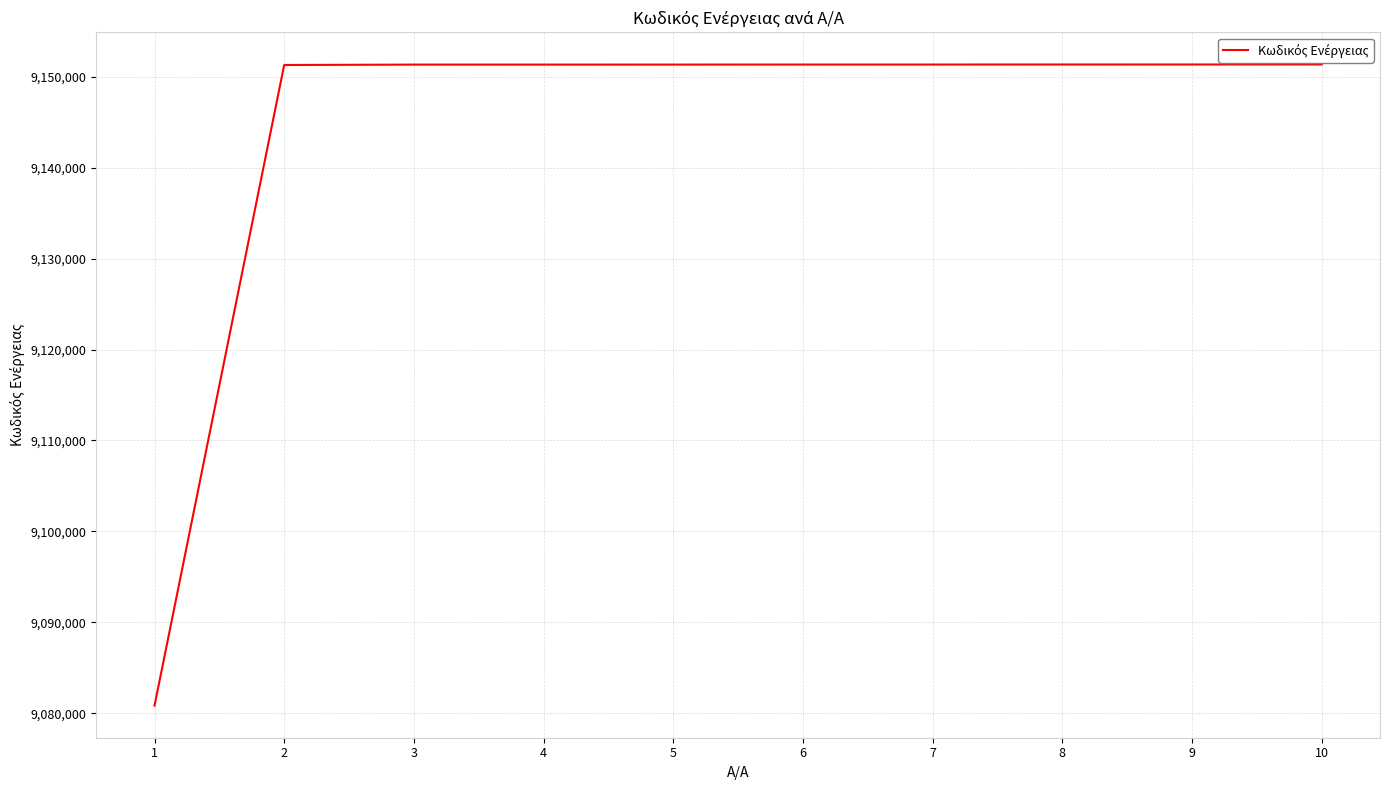

What value does the data have at 3, to the nearest 50?

9151350